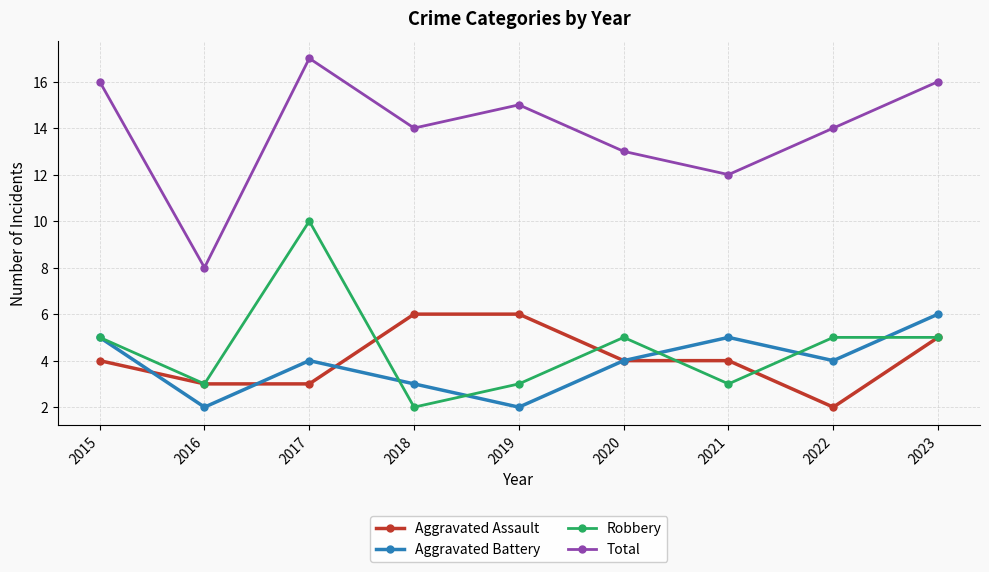

Read the Aggravated Battery value at 2018.

3